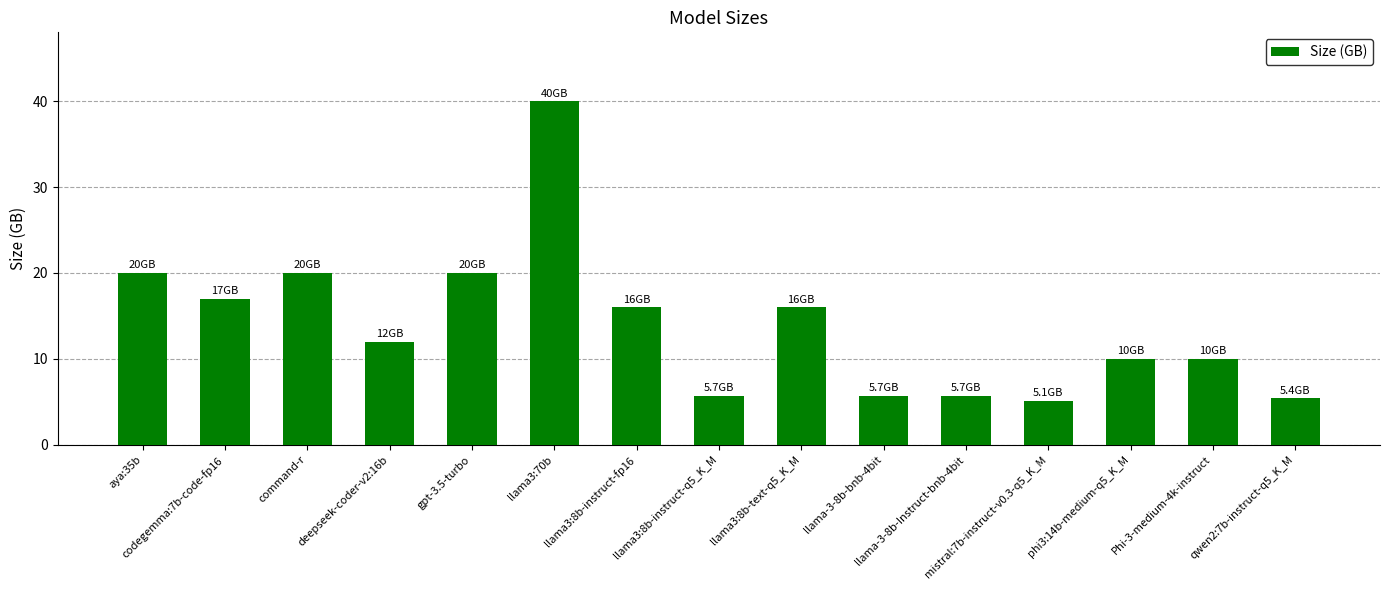

What is the greatest value displayed?

40.0